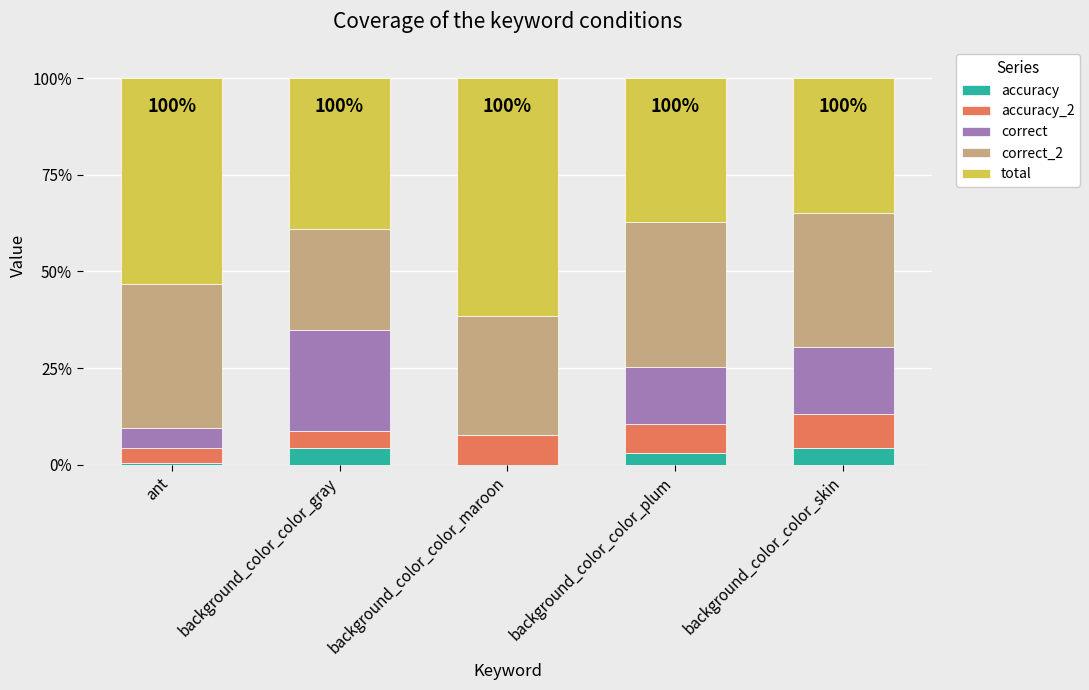

What are all the series names shown in the legend?

accuracy, accuracy_2, correct, correct_2, total